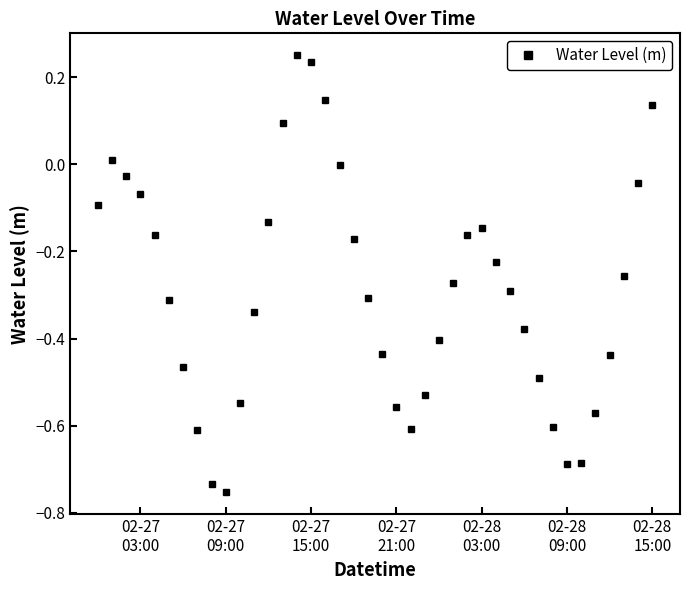

True or false: there are more than 1 points higher than both neighbors.

True